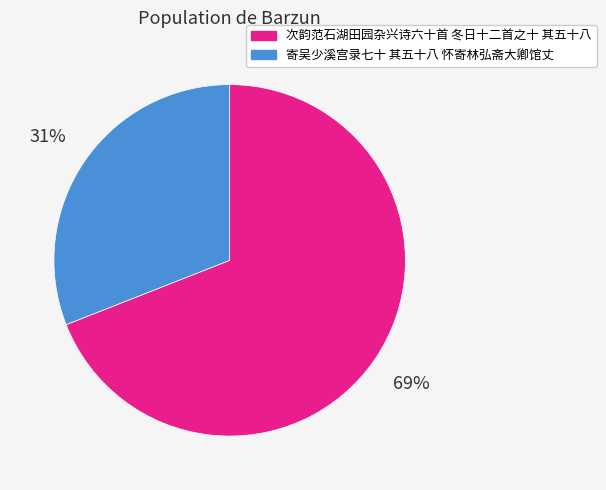

Which slice represents more than half of the pie?

次韵范石湖田园杂兴诗六十首 冬日十二首之十 其五十八